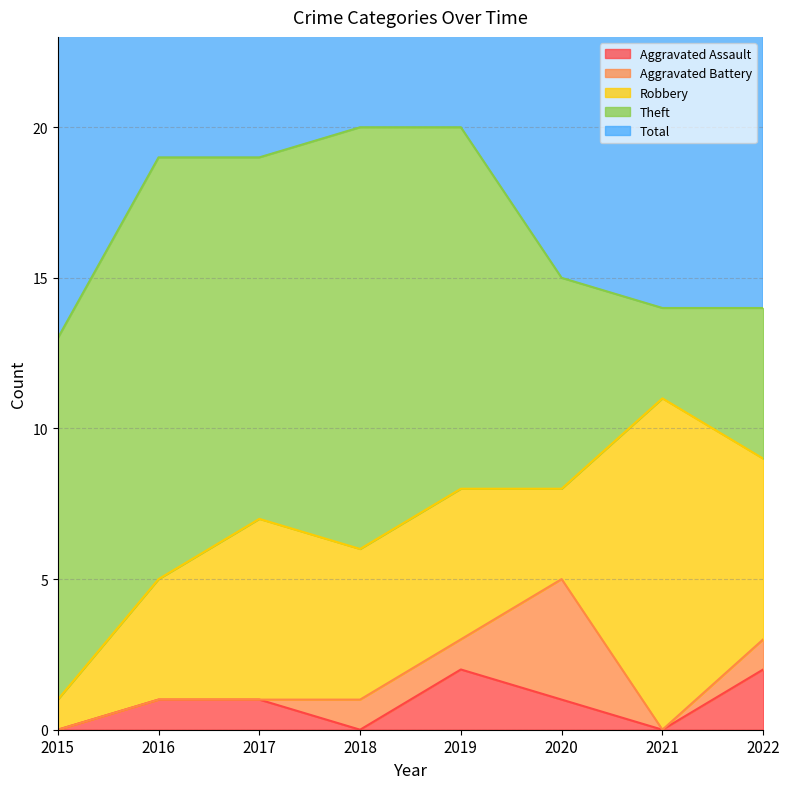

Between which two adjacent categories do Robbery and Aggravated Battery first intersect?

2019 and 2020